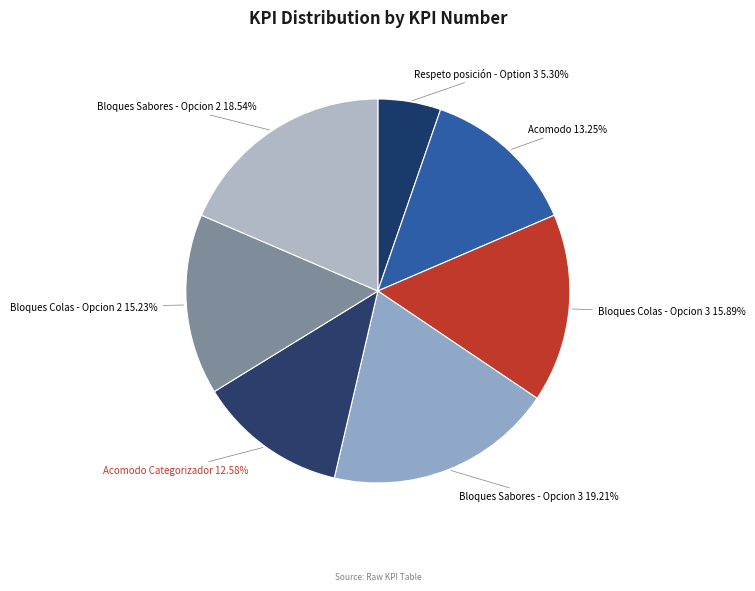

How much of the chart is everything except Bloques Colas - Opcion 3?

84.1%